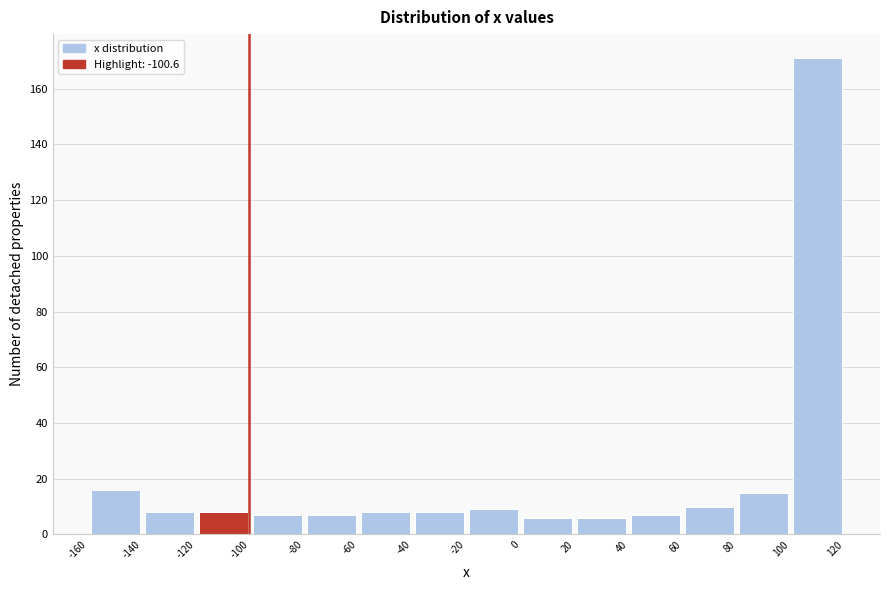

Over which range of the x-axis is the bar tallest?

100 to 120